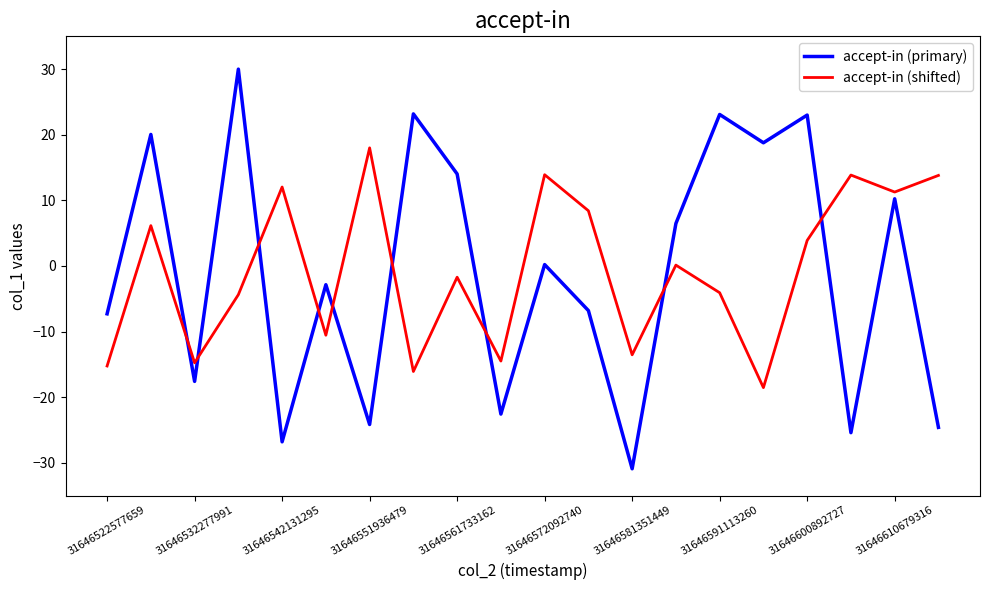

What is the smallest value displayed?

-30.9